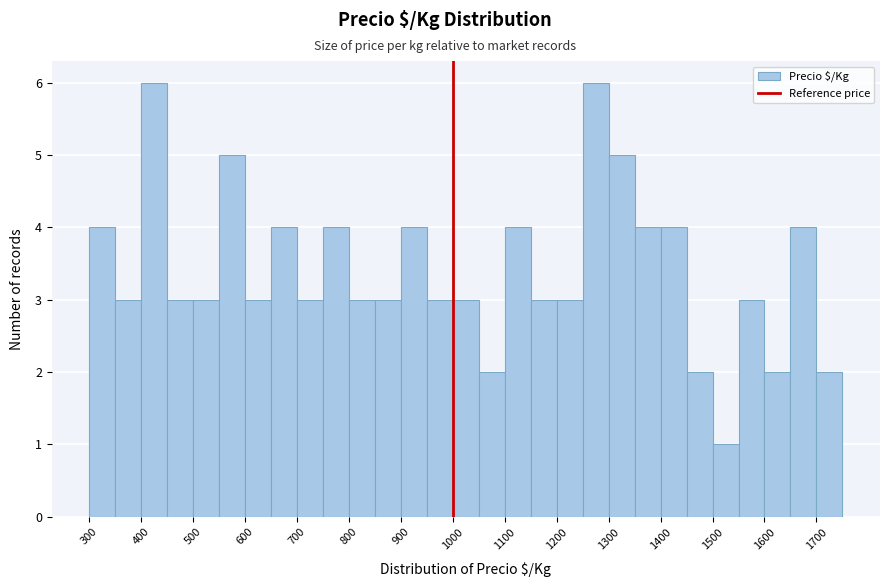

Reading left to right, list every bar in this chart as the range it spans on the x-axis followed by its height. The values are not printed on the chart, so give them approximately, as read against the axis.

300 to 350: 4
350 to 400: 3
400 to 450: 6
450 to 500: 3
500 to 550: 3
550 to 600: 5
600 to 650: 3
650 to 700: 4
700 to 750: 3
750 to 800: 4
800 to 850: 3
850 to 900: 3
900 to 950: 4
950 to 1000: 3
1000 to 1050: 3
1050 to 1100: 2
1100 to 1150: 4
1150 to 1200: 3
1200 to 1250: 3
1250 to 1300: 6
1300 to 1350: 5
1350 to 1400: 4
1400 to 1450: 4
1450 to 1500: 2
1500 to 1550: 1
1550 to 1600: 3
1600 to 1650: 2
1650 to 1700: 4
1700 to 1750: 2